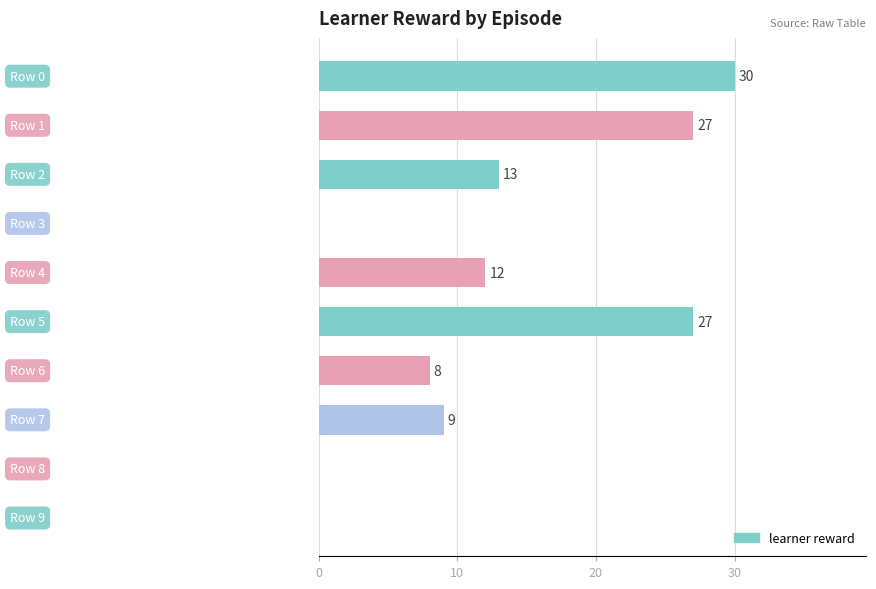

What is the sum of all values?

126